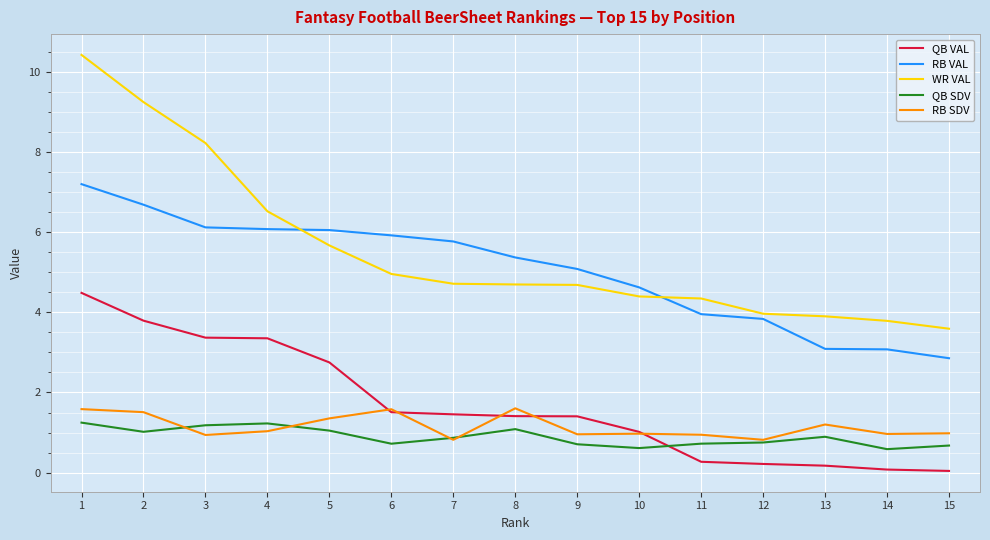

At which label does RB VAL reach its peak?

1